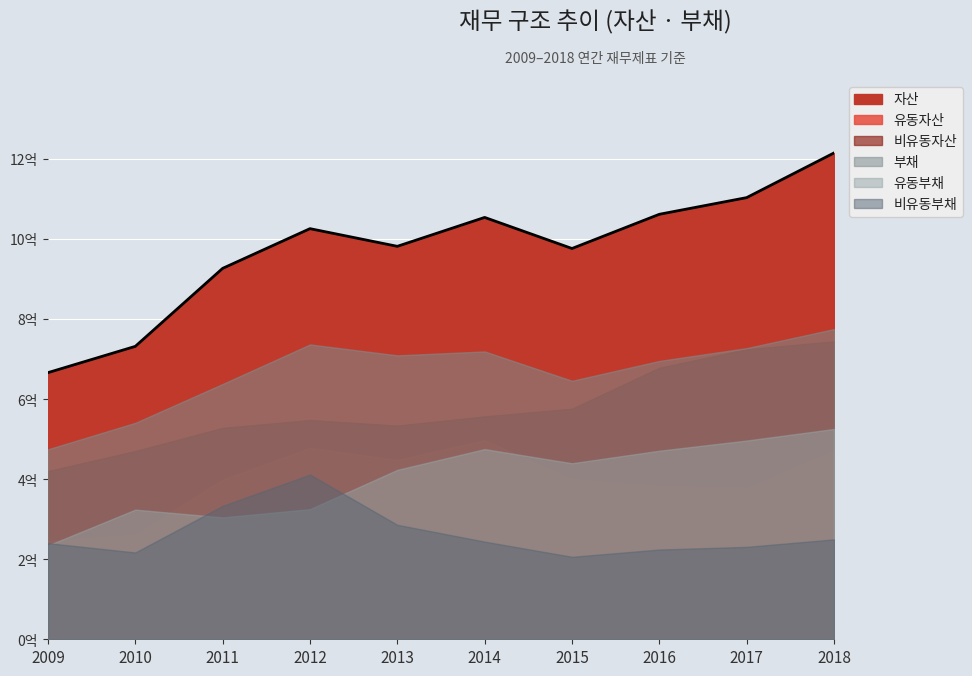

Reading left to right, transcribe all the data shown in this chart.

자산: 2009=665910002	2010=731553883	2011=926334534	2012=1025509528	2013=981371866	2014=1053567589	2015=975950981	2016=1061384109	2017=1103028815	2018=1214578440
유동자산: 2009=245667224	2010=261317192	2011=398321384	2012=477913136	2013=447658482	2014=496920339	2015=400059068	2016=383134025	2017=378702793	2018=470499159
비유동자산: 2009=420242778	2010=470236691	2011=528013150	2012=547596392	2013=533713383	2014=556647250	2015=575891913	2016=678250084	2017=724326022	2018=744079281
부채: 2009=474526409	2010=540610213	2011=637630865	2012=736350188	2013=709052994	2014=718874352	2015=645598327	2016=695146771	2017=727198945	2018=774795099
유동부채: 2009=234388205	2010=323809683	2011=304373884	2012=325031415	2013=423143218	2014=474960472	2015=439609937	2016=470972951	2017=496374180	2018=525245242
비유동부채: 2009=240138205	2010=216800529	2011=333256981	2012=411318772	2013=285909776	2014=243913880	2015=205988390	2016=224173820	2017=230824765	2018=249549857